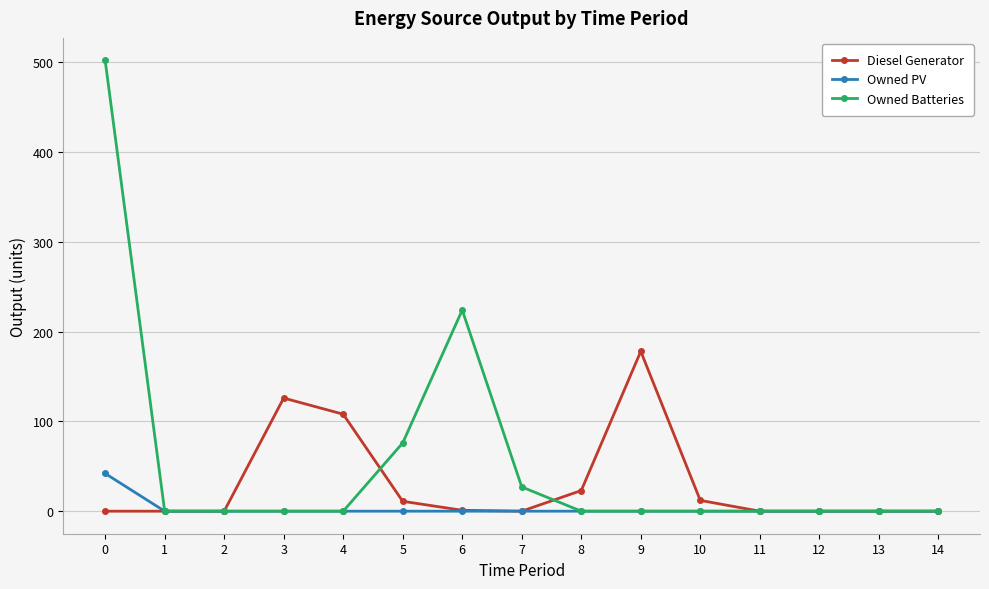

Which series changed the most between 4 and 14?

Diesel Generator